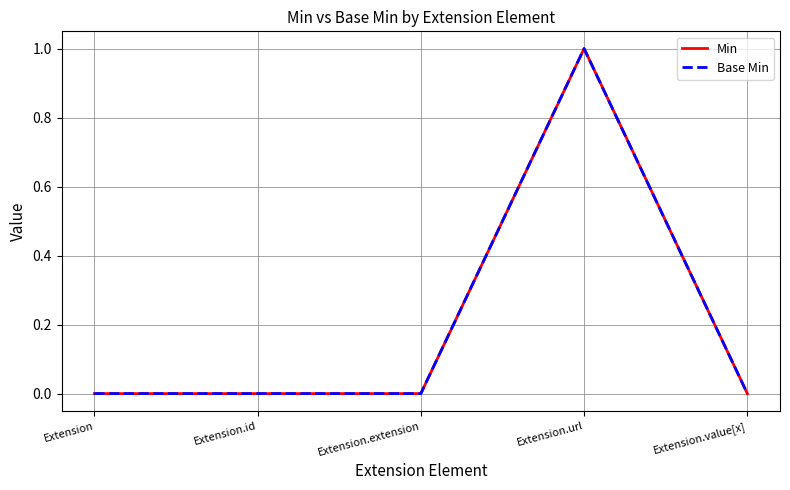

At Extension.id, list the series in order from smallest to largest.

Min, Base Min